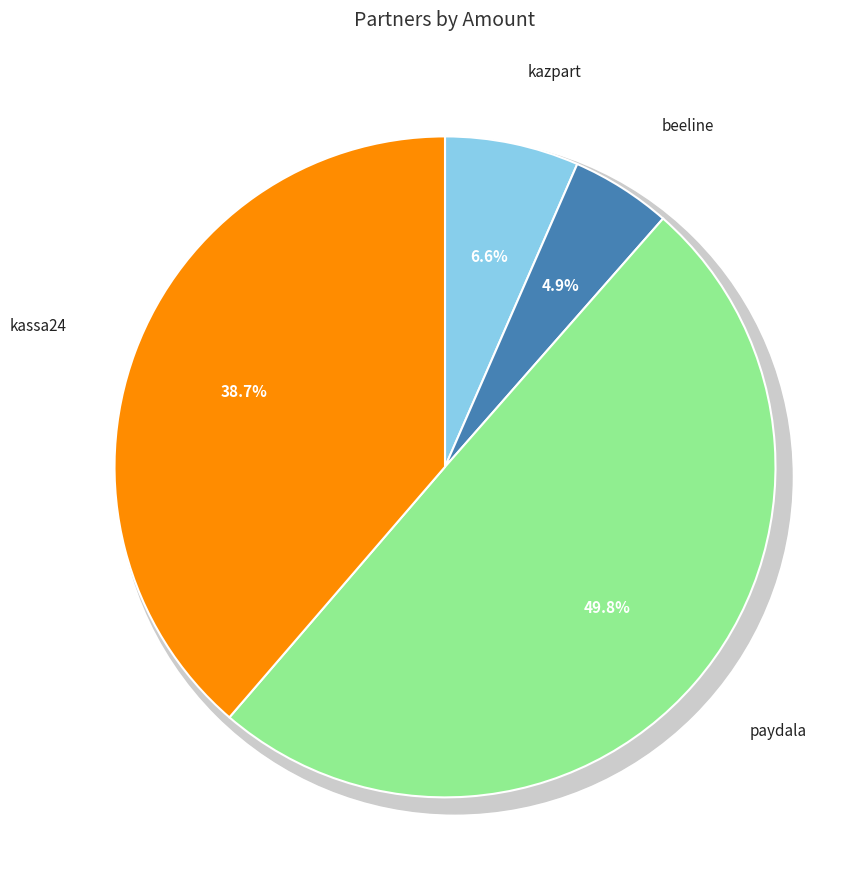

To the nearest percent, what percentage of the pie is paydala?

50%